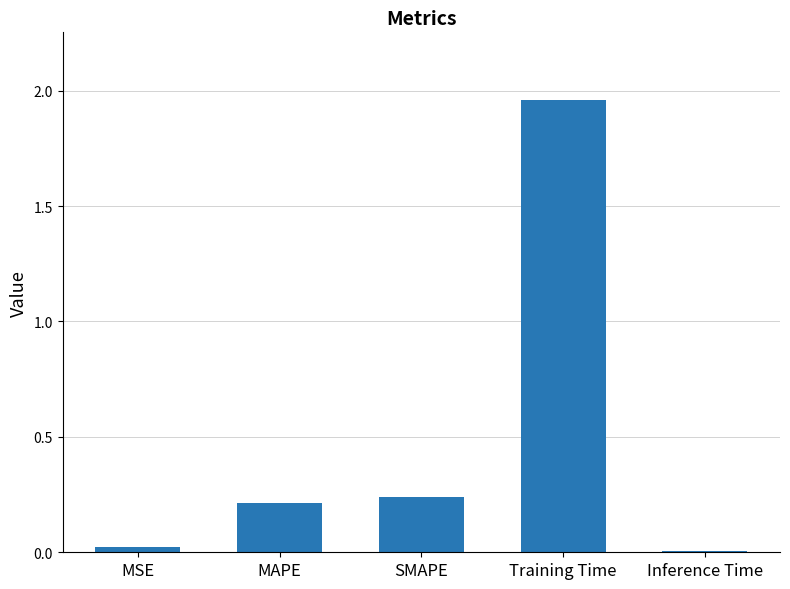

What position from the left is MSE?

1